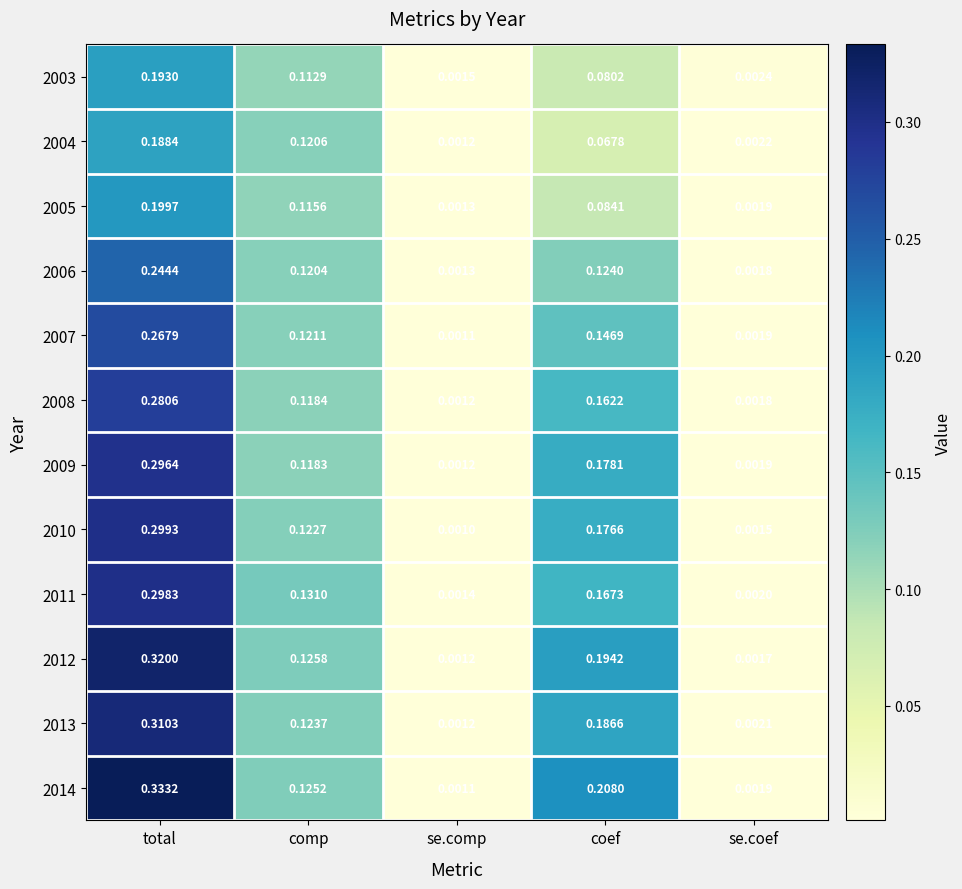

At which label does 2010 reach its peak?

total